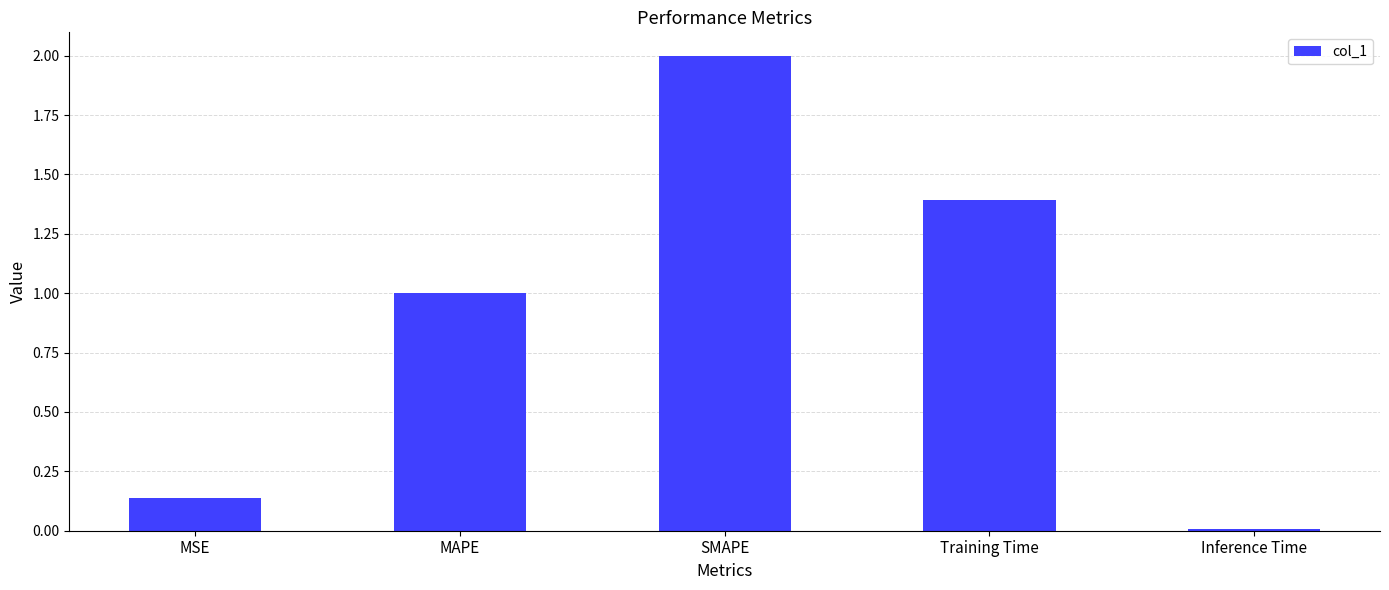

What is the label of the 4th bar from the right?

MAPE